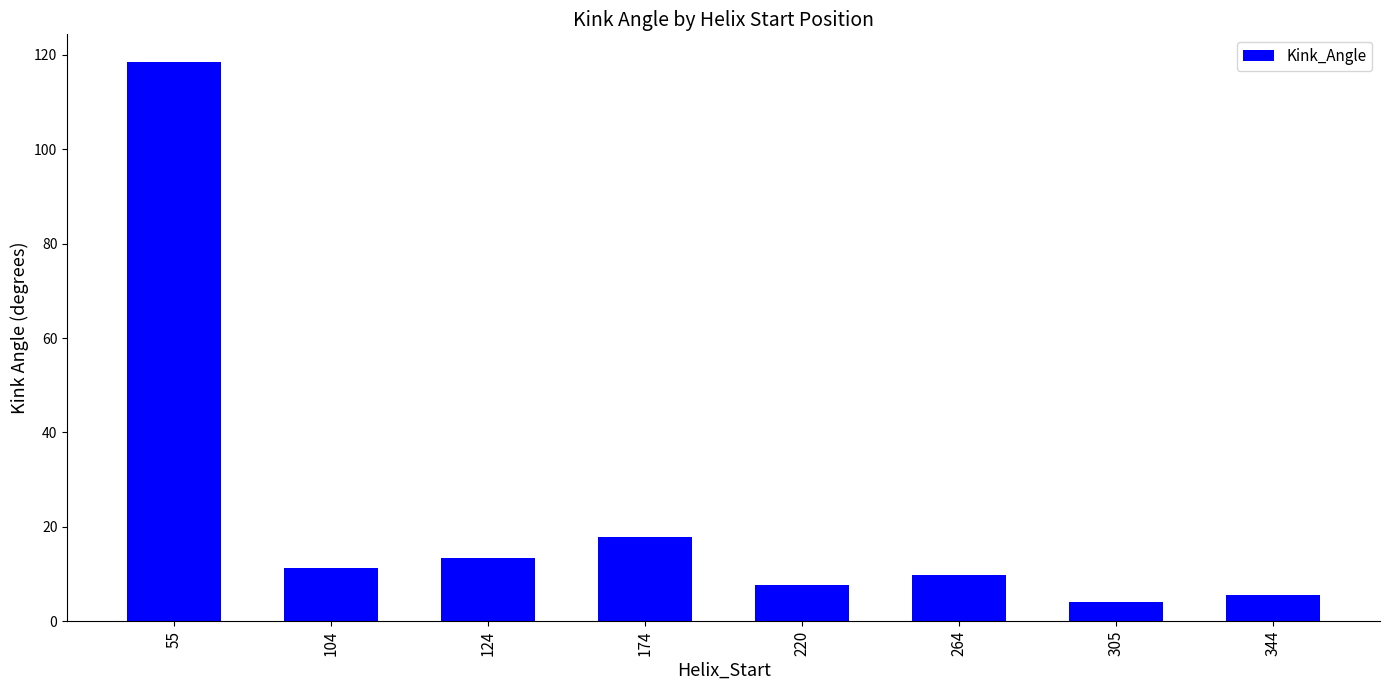

Reading left to right, transcribe all the data shown in this chart.

118.4	11.2	13.5	17.9	7.6	9.8	4.1	5.6